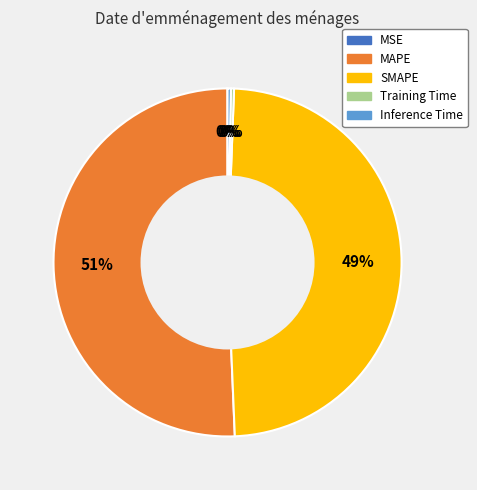

Which slice is the largest?

MAPE